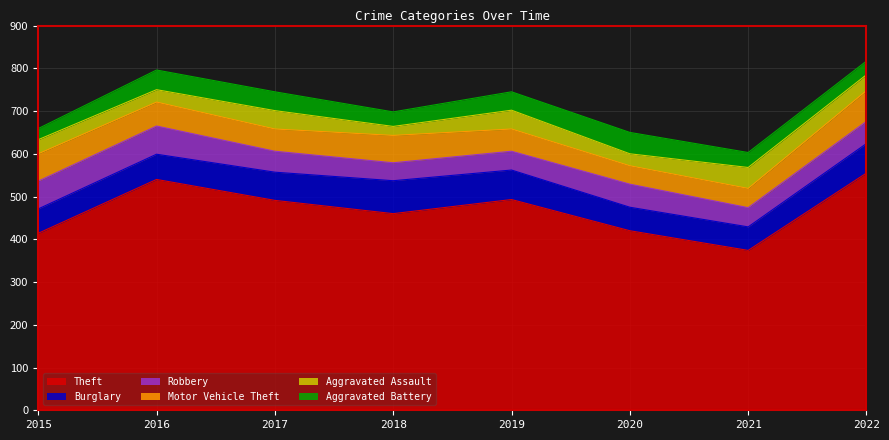

At 2021, list the series in order from smallest to largest.

Aggravated Battery, Robbery, Motor Vehicle Theft, Aggravated Assault, Burglary, Theft